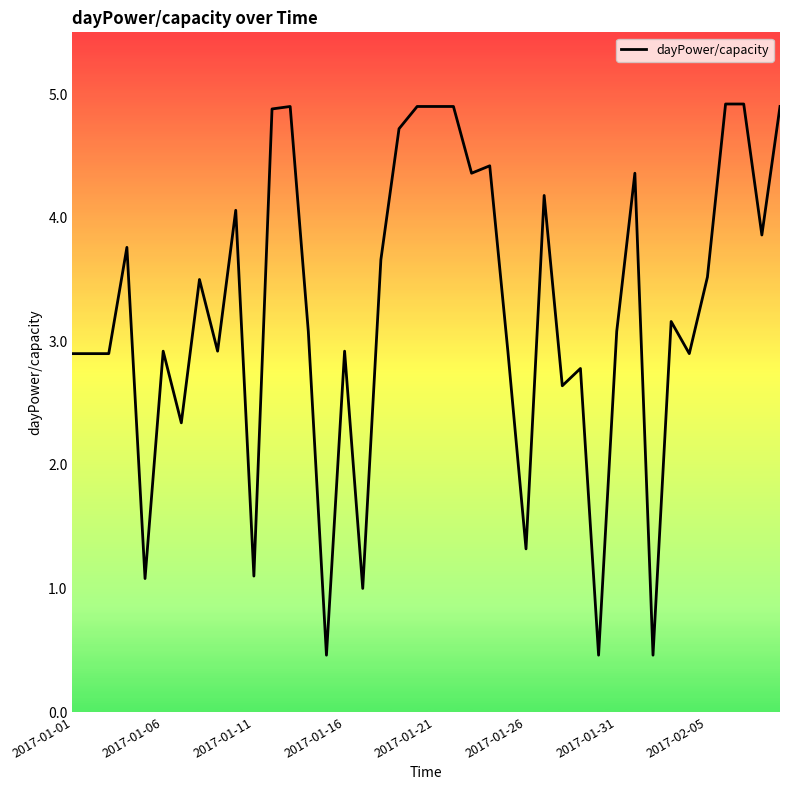

What is the difference between the maximum and minimum values?

4.5